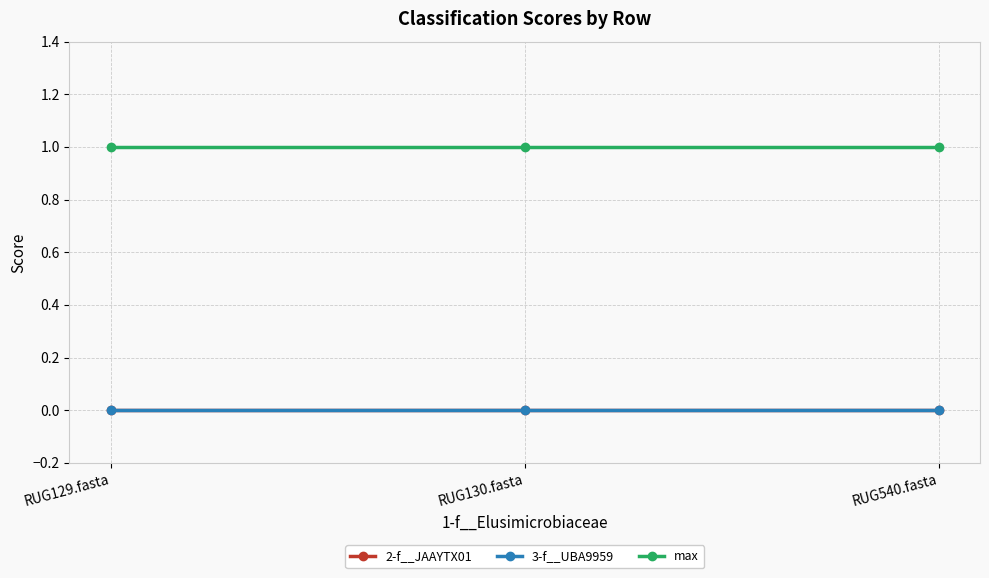

Rank the series by their maximum value, from highest to lowest.

max, 2-f__JAAYTX01, 3-f__UBA9959